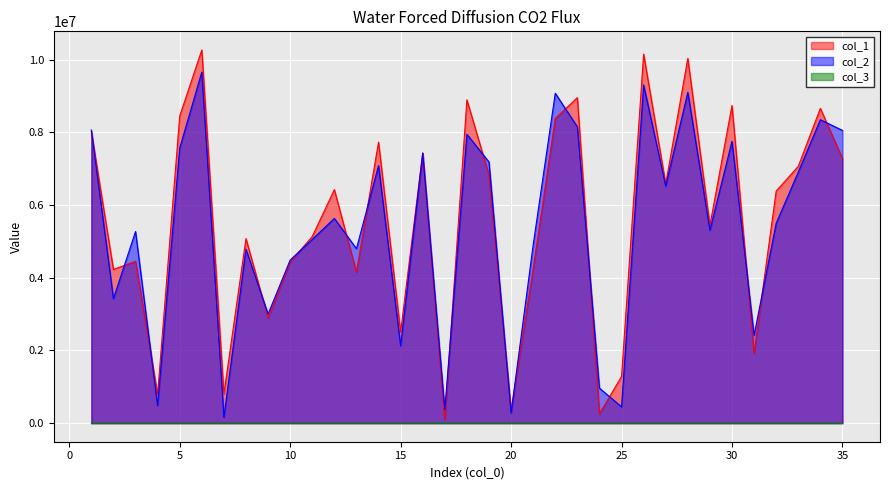

At which label does col_1 reach its peak?

6